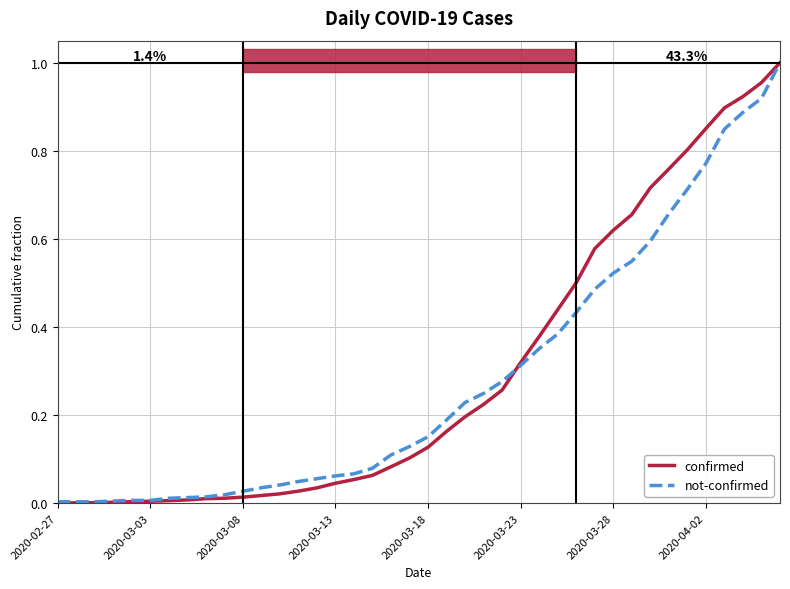

What is the sum of all not-confirmed values?

11.3